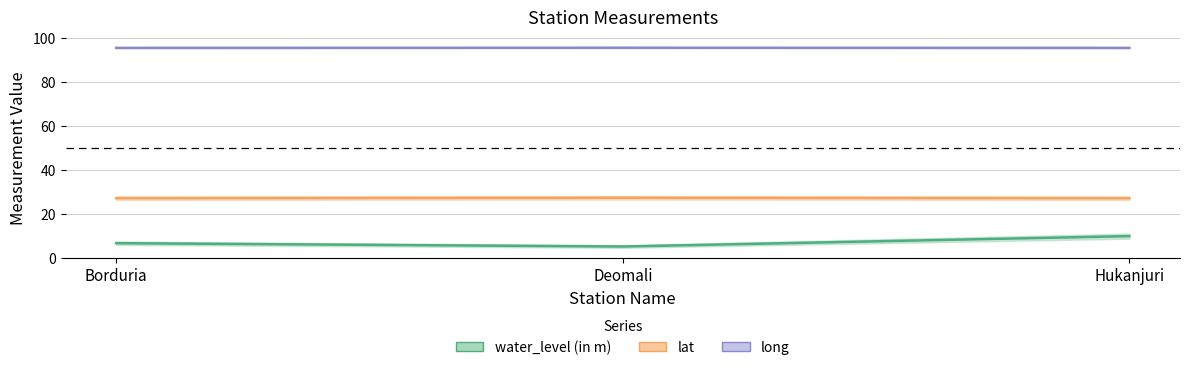

What is the minimum value for long?

95.5